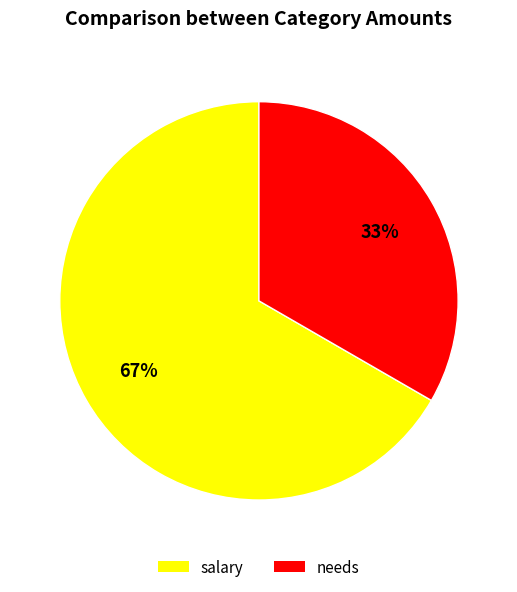

What percentage is the salary slice, to the nearest percent?

67%